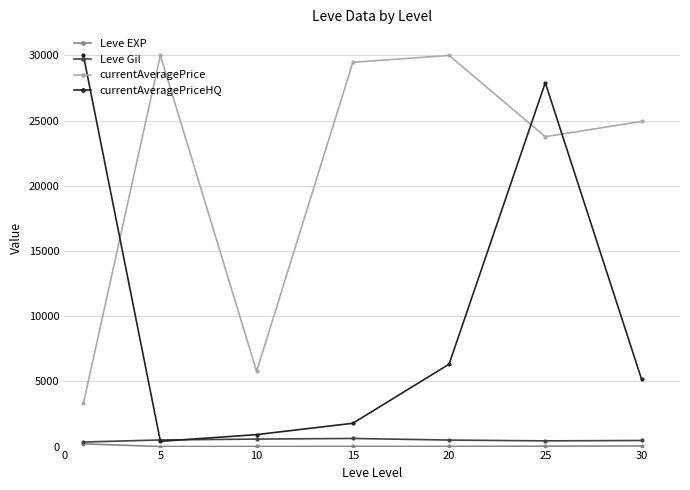

Which series has the largest total across all categories?

currentAveragePrice